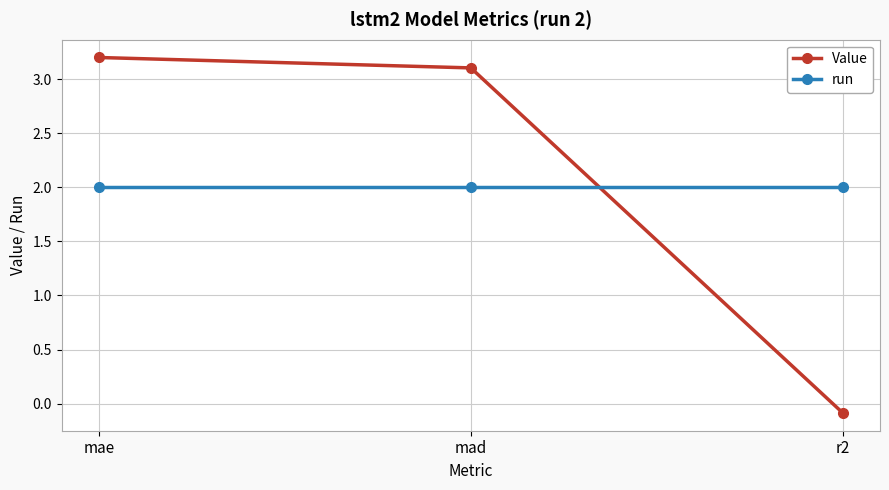

Rank the series by their average value, from lowest to highest.

run, Value